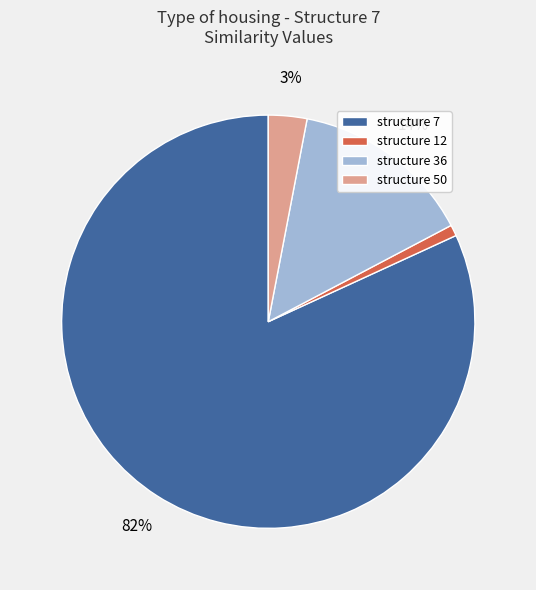

How many segments does this pie chart have?

4